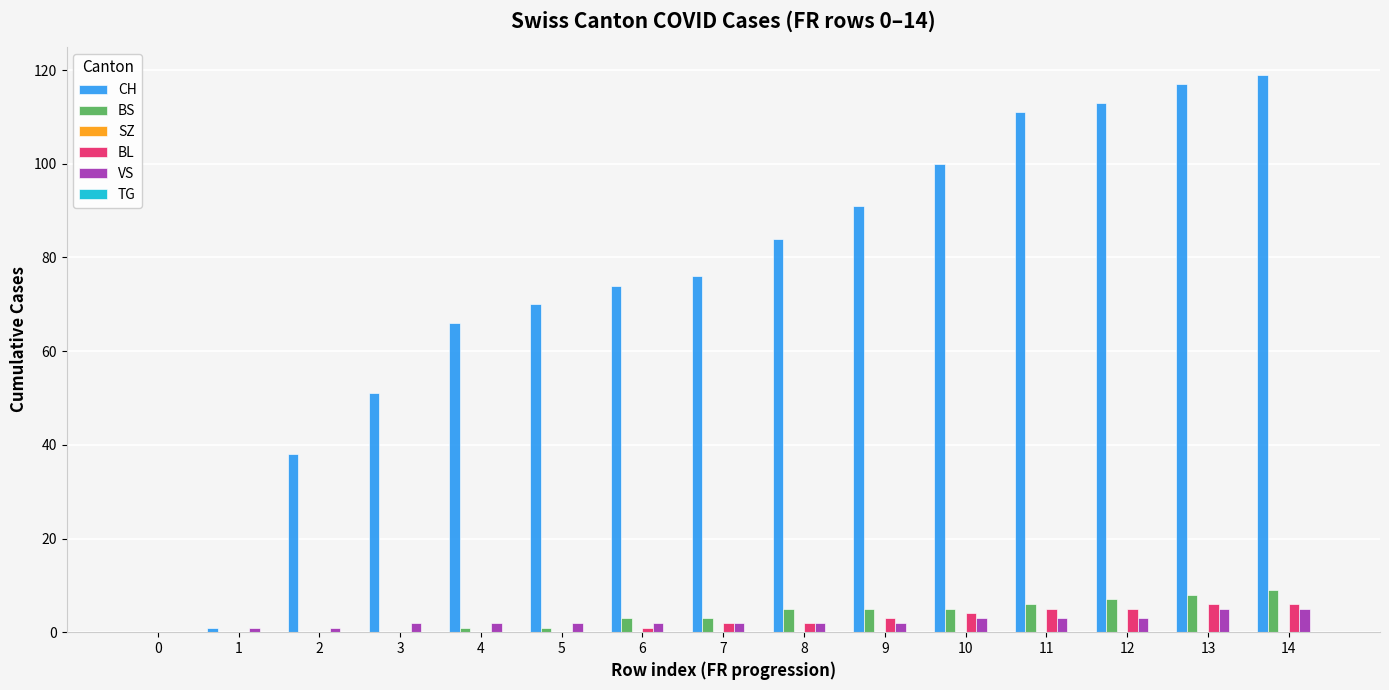

Is it true that BL equals 4 at 10?

True